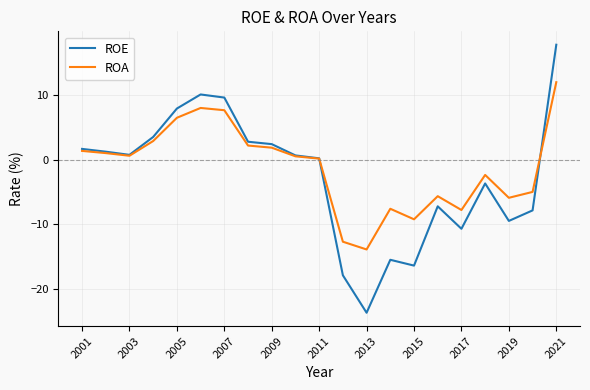

Rank the series by their maximum value, from lowest to highest.

ROA, ROE